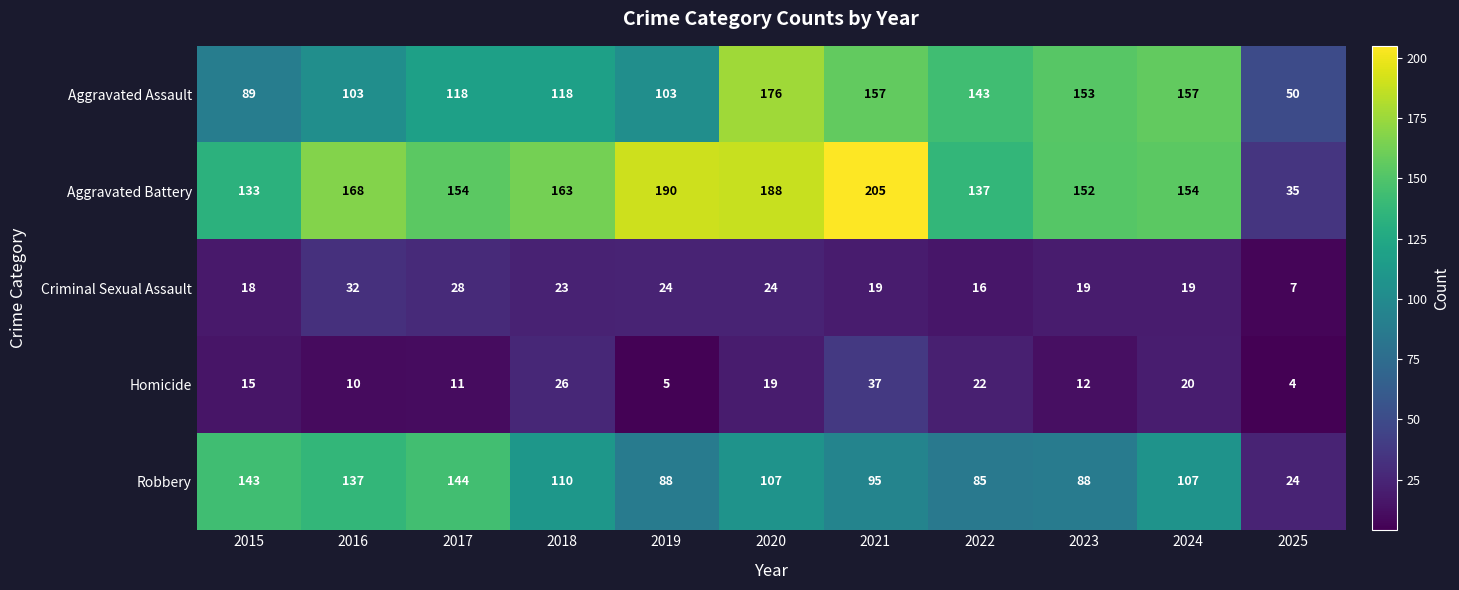

Where is Homicide nearest to the value 20?

2024